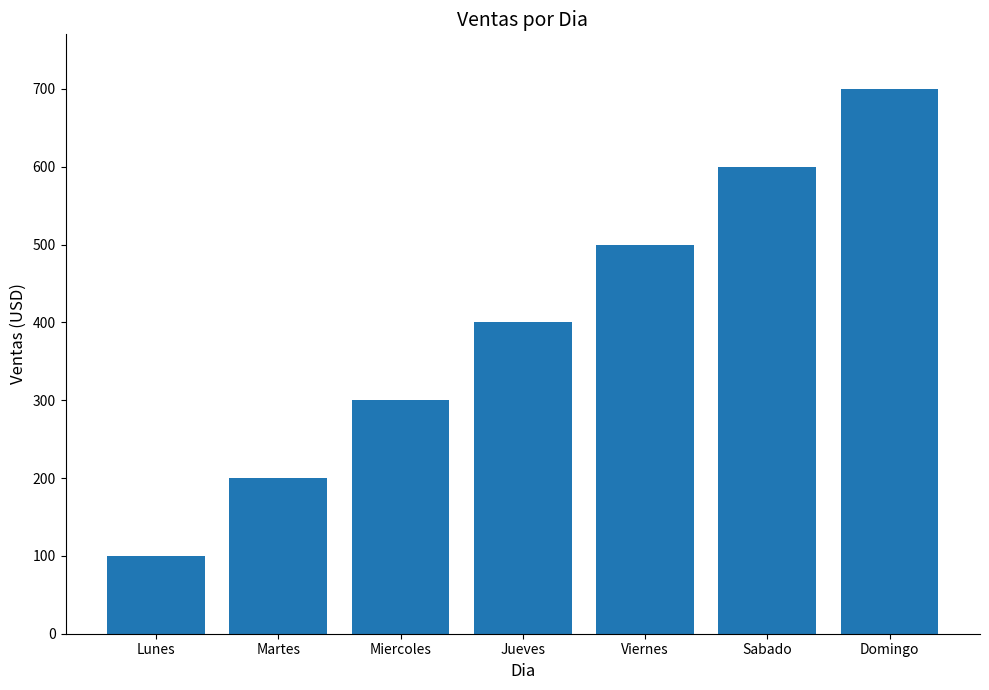

What is the ratio of the value at Domingo to the value at Martes?

3.5